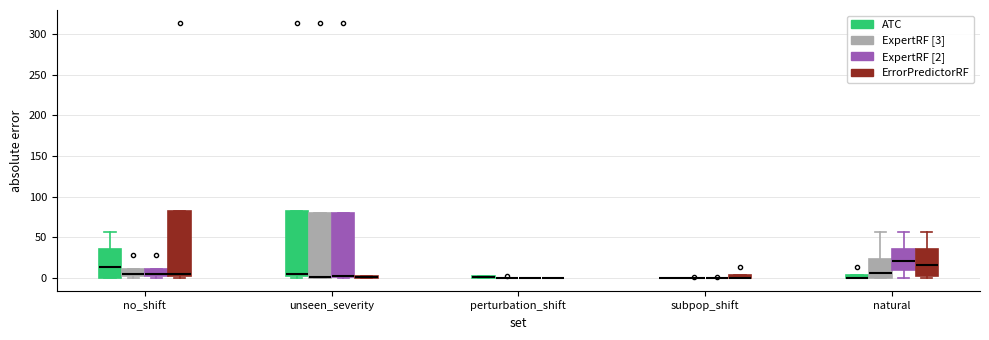

Where is the lower edge of the box for no_shift (ATC) on the y-axis? The values are not printed on the chart, so give them approximately, as read against the axis.

0